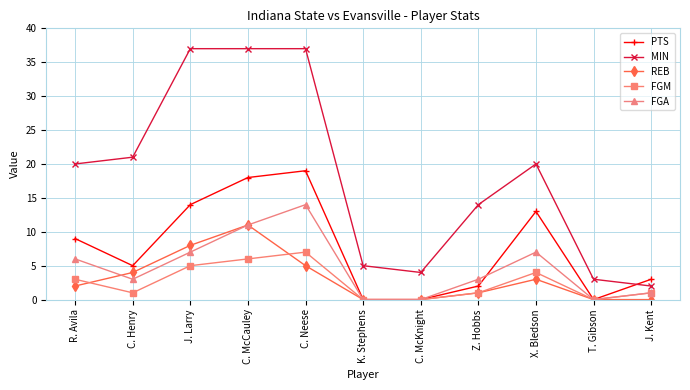

Between C. Neese and T. Gibson, which series saw the biggest shift?

MIN